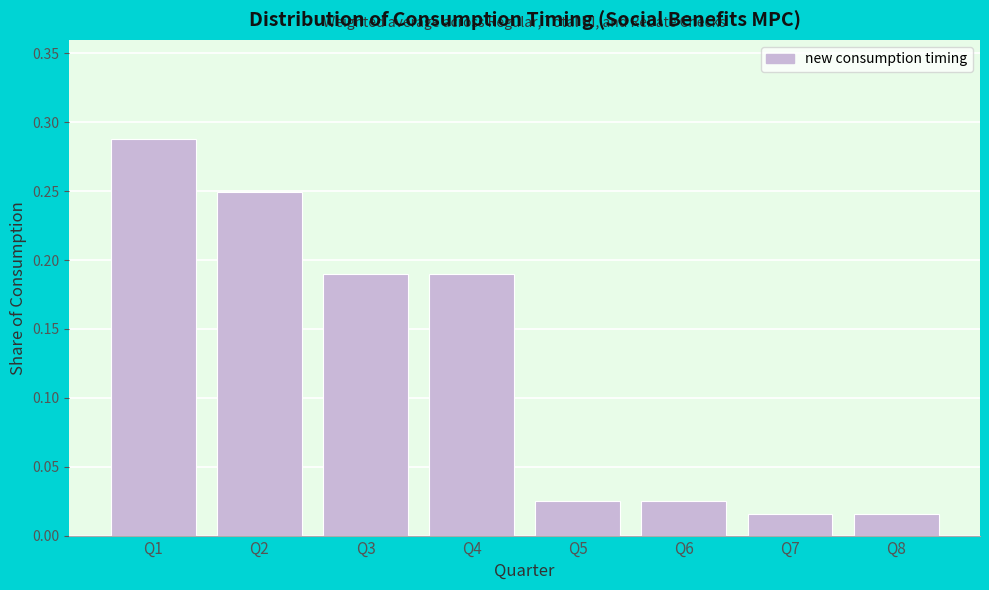

What is the sum of the values at Q2 and Q3?

0.4